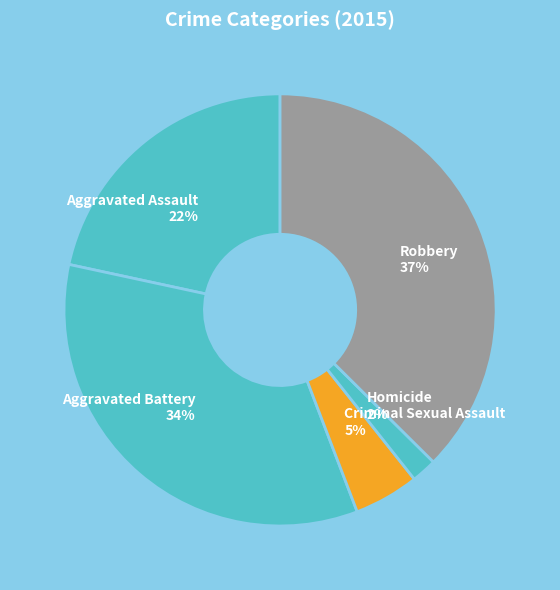

Approximately how many times larger is the value at Homicide compared to Robbery?

0.1